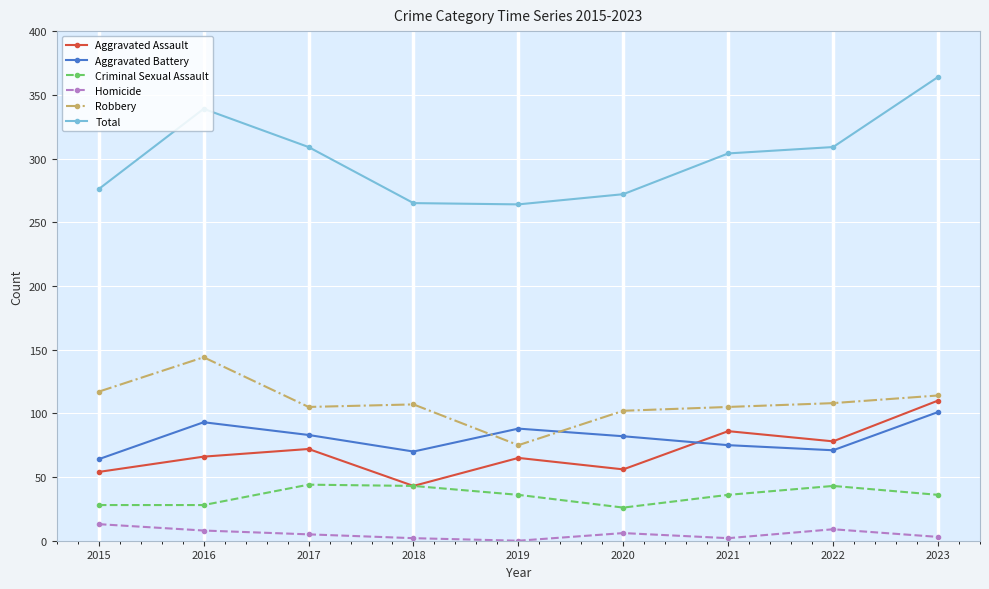

How many data points in Homicide are less than 5?

4